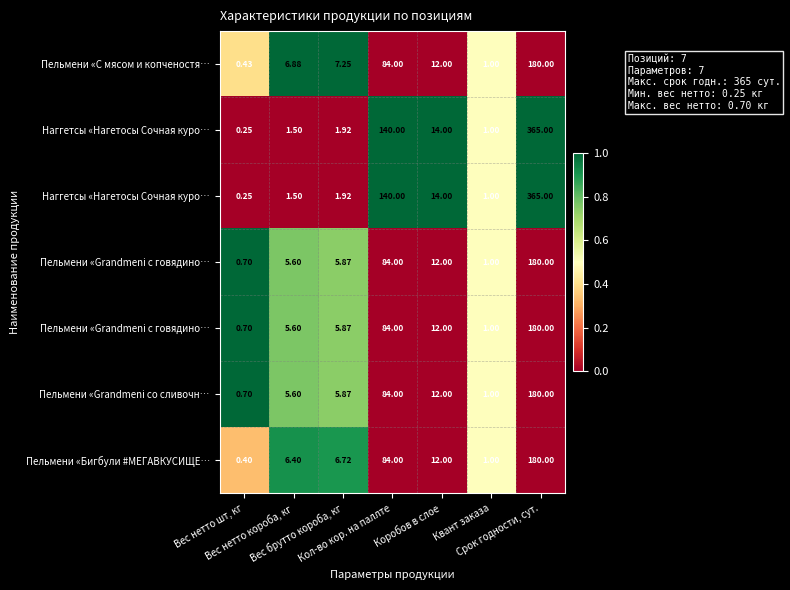

Reading right to left, list all the values displayed in this chart.

row_0: Срок годности, сут.=0.0	Квант заказа=0.5	Коробов в слое=0.0	Кол-во кор. на паллте=0.0	Вес брутто короба, кг=1.0	Вес нетто короба, кг=1.0	Вес нетто шт, кг=0.4
row_1: Срок годности, сут.=1.0	Квант заказа=0.5	Коробов в слое=1.0	Кол-во кор. на паллте=1.0	Вес брутто короба, кг=0.0	Вес нетто короба, кг=0.0	Вес нетто шт, кг=0.0
row_2: Срок годности, сут.=1.0	Квант заказа=0.5	Коробов в слое=1.0	Кол-во кор. на паллте=1.0	Вес брутто короба, кг=0.0	Вес нетто короба, кг=0.0	Вес нетто шт, кг=0.0
row_3: Срок годности, сут.=0.0	Квант заказа=0.5	Коробов в слое=0.0	Кол-во кор. на паллте=0.0	Вес брутто короба, кг=0.7	Вес нетто короба, кг=0.8	Вес нетто шт, кг=1.0
row_4: Срок годности, сут.=0.0	Квант заказа=0.5	Коробов в слое=0.0	Кол-во кор. на паллте=0.0	Вес брутто короба, кг=0.7	Вес нетто короба, кг=0.8	Вес нетто шт, кг=1.0
row_5: Срок годности, сут.=0.0	Квант заказа=0.5	Коробов в слое=0.0	Кол-во кор. на паллте=0.0	Вес брутто короба, кг=0.7	Вес нетто короба, кг=0.8	Вес нетто шт, кг=1.0
row_6: Срок годности, сут.=0.0	Квант заказа=0.5	Коробов в слое=0.0	Кол-во кор. на паллте=0.0	Вес брутто короба, кг=0.9	Вес нетто короба, кг=0.9	Вес нетто шт, кг=0.3